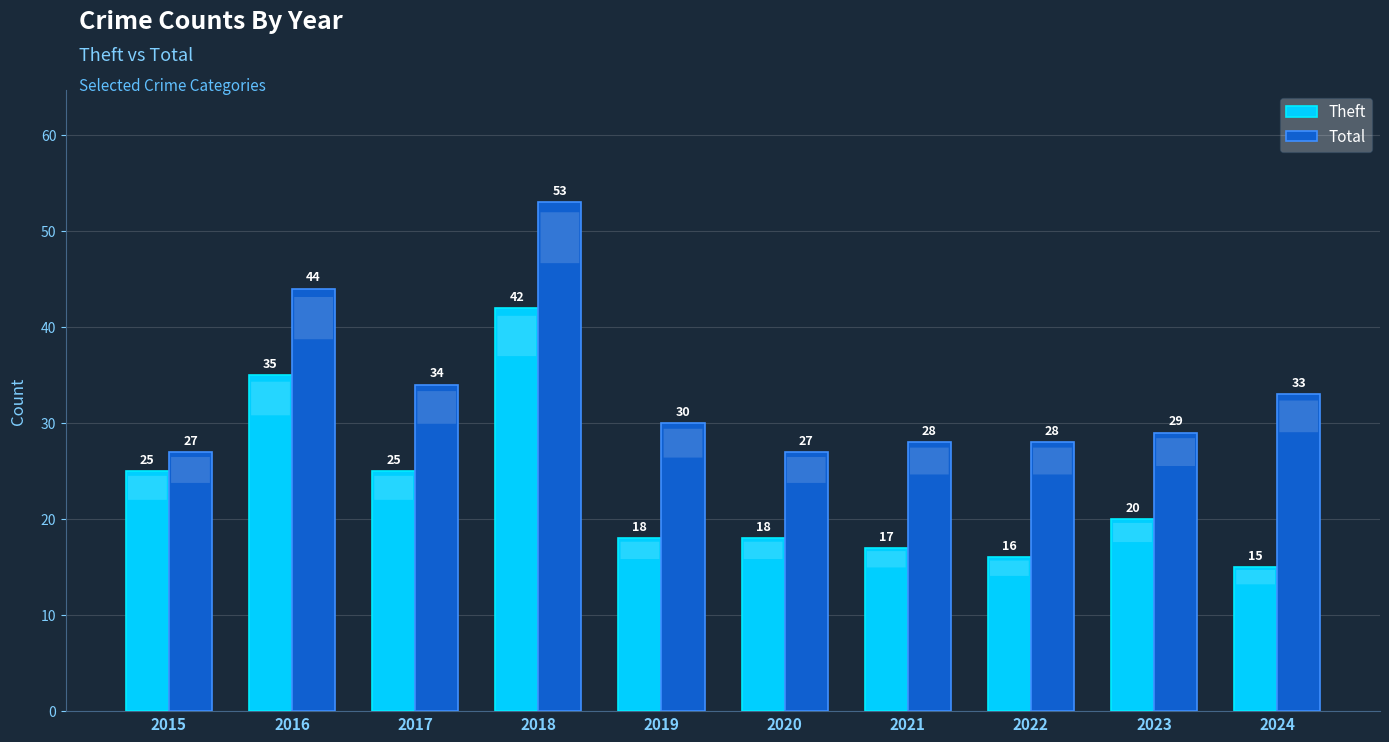

What are all the series names shown in the legend?

Theft, Total